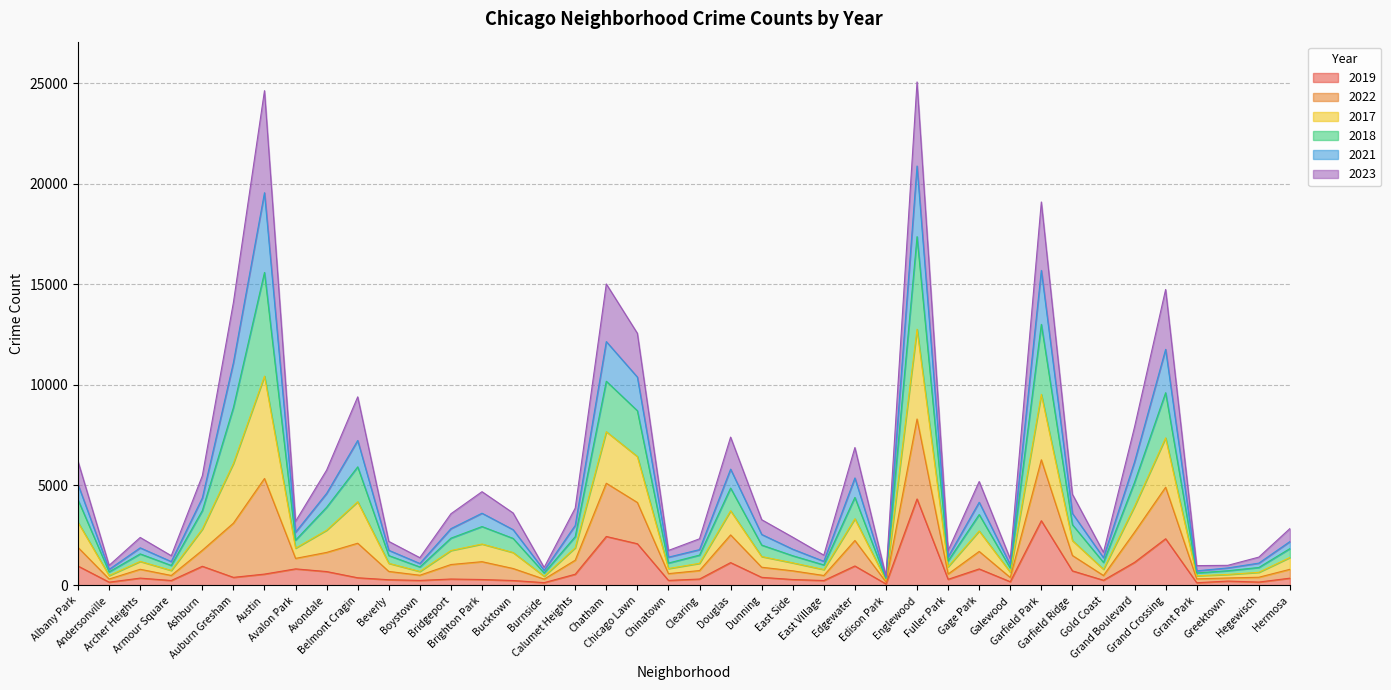

What is the difference between the highest and lowest values at Beverly?

1909